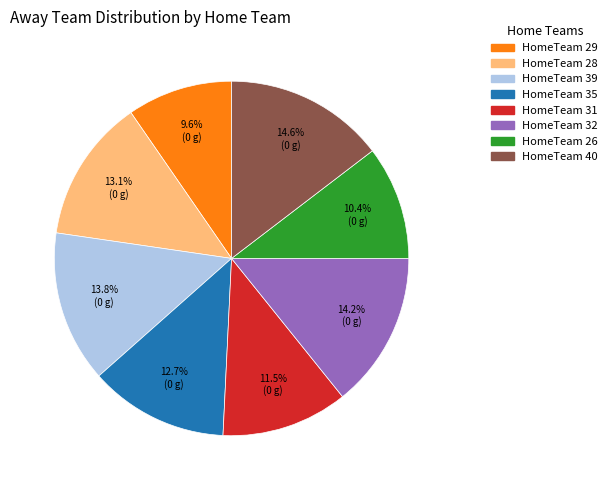

Combined, do HomeTeam 28 and HomeTeam 40 account for over 50%?

No